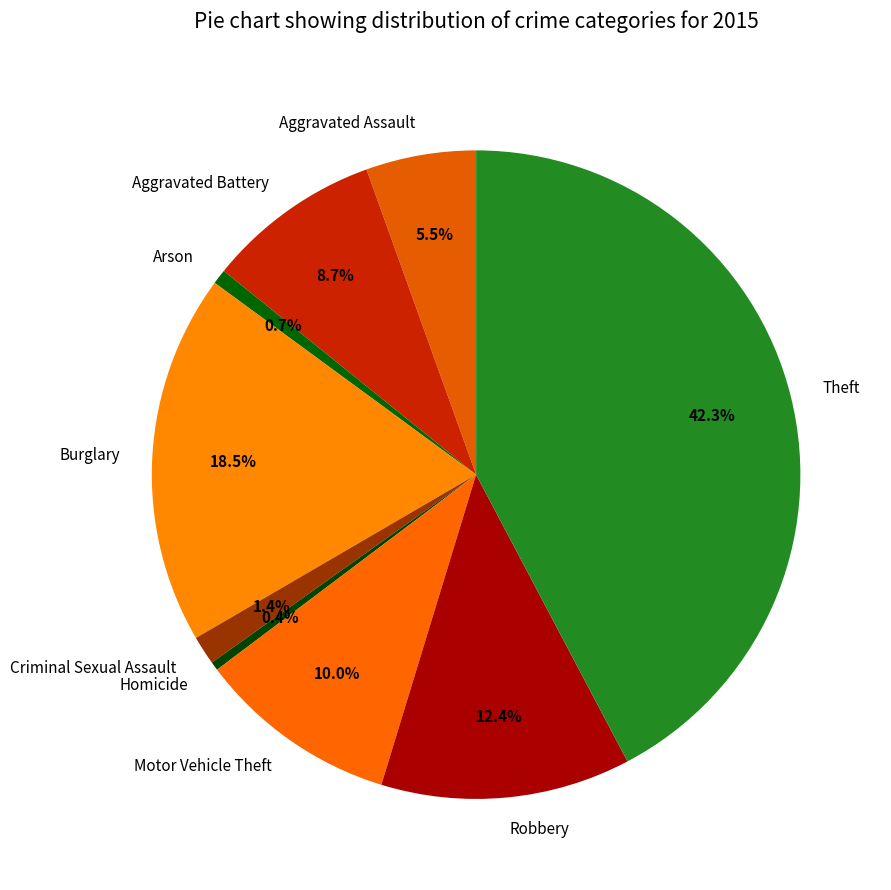

Does any single category account for the majority?

No